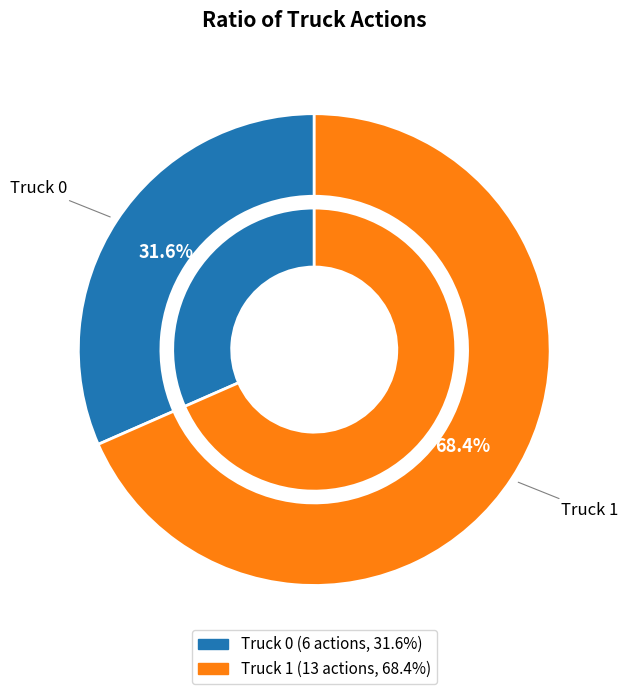

The Truck 1 slice represents 82% of the pie. True or false?

False